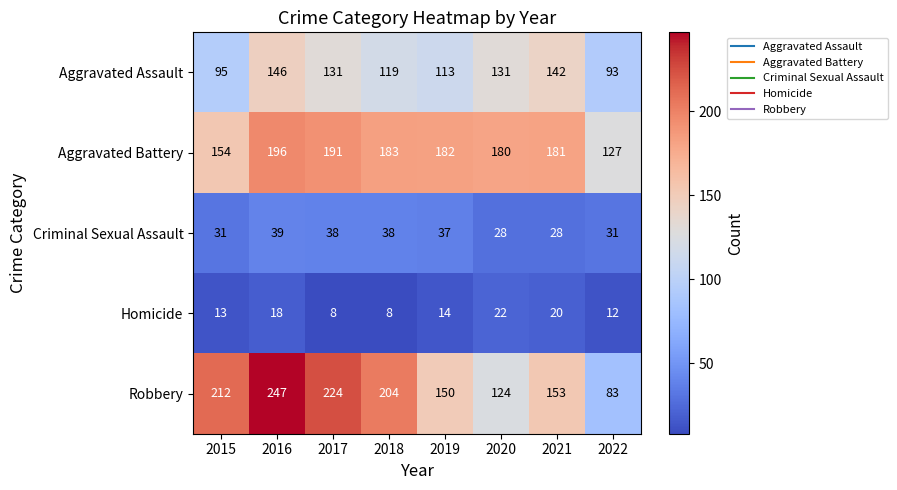

Which series has the largest total across all categories?

Robbery